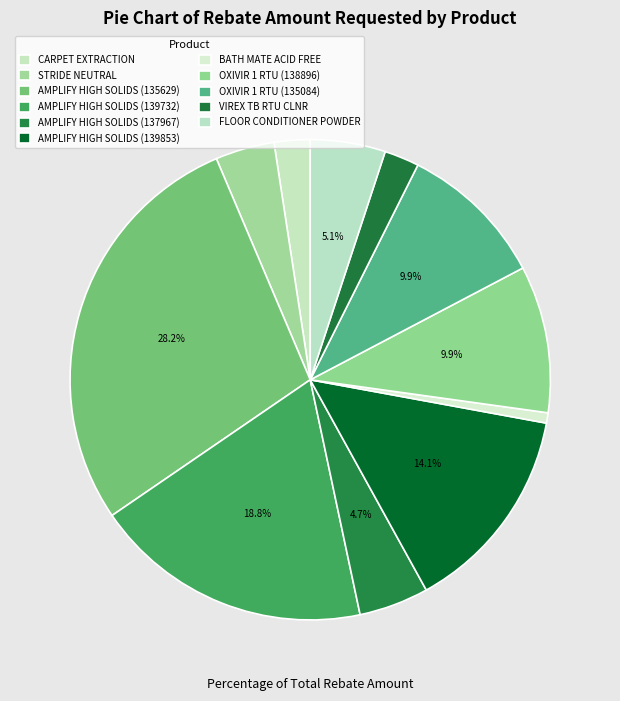

Is STRIDE NEUTRAL the majority of the pie?

No